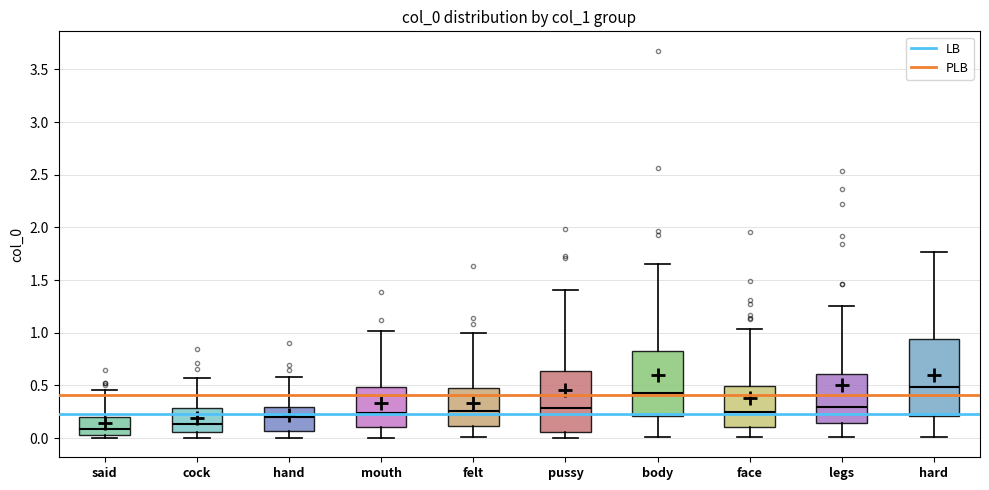

Comparing the boxes themselves (not the whiskers), which one is the tallest?

hard